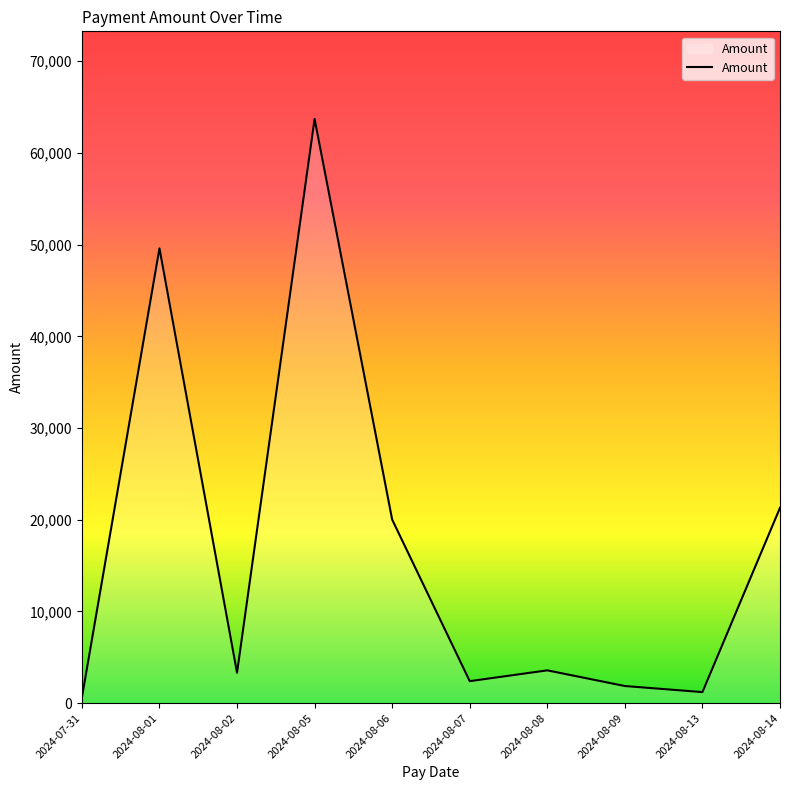

At which label is the value closest to 32157?

2024-08-14